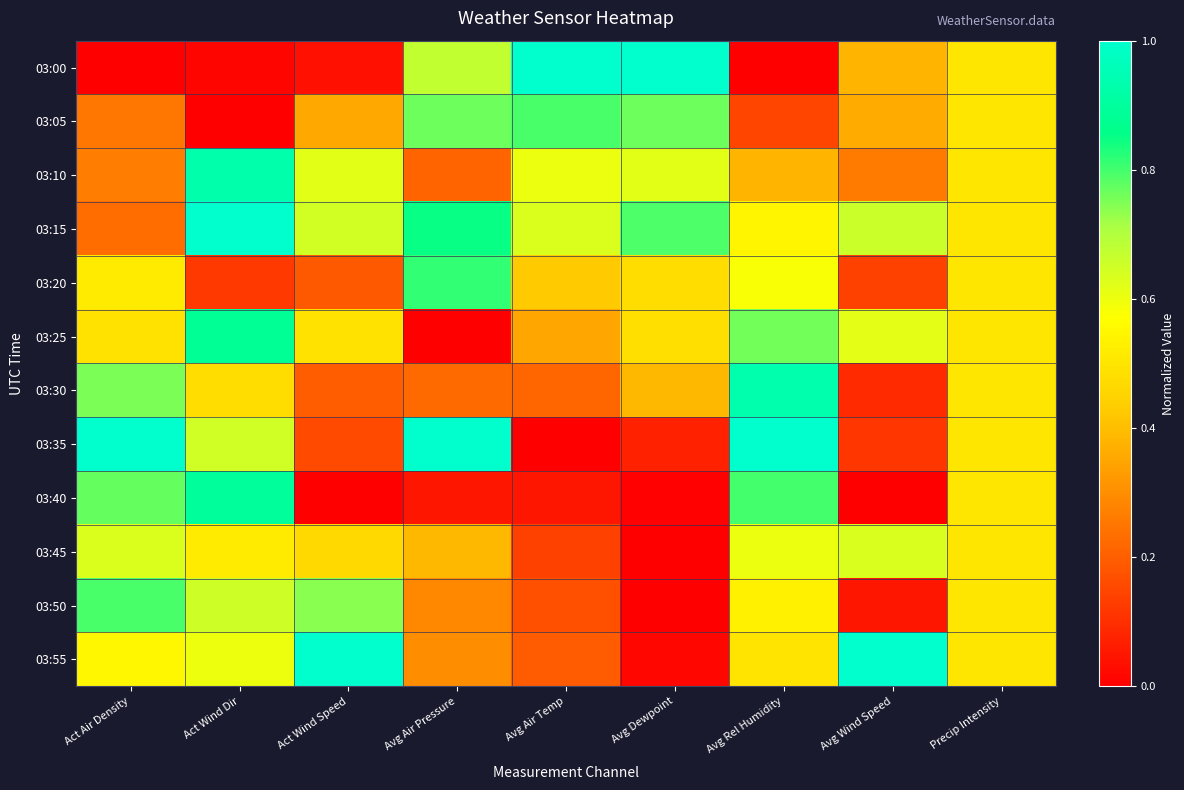

What is the total value across all series at Avg Wind Speed?

4.3